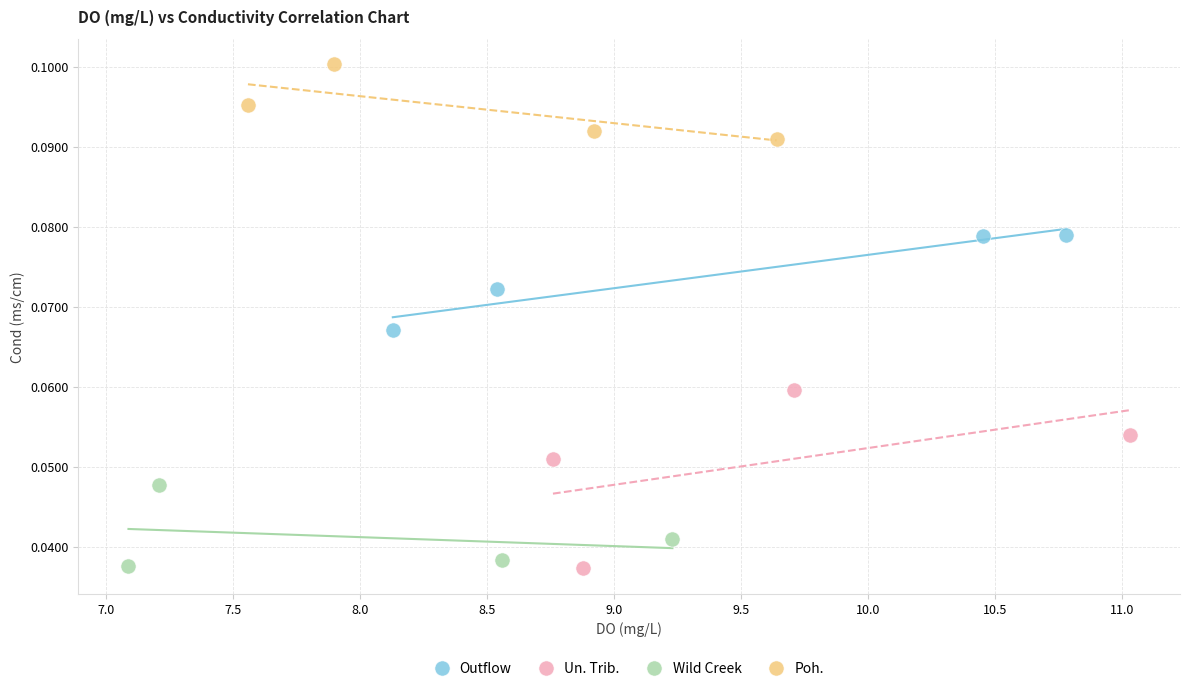

Which series has the widest spread of Y values?

Un. Trib.